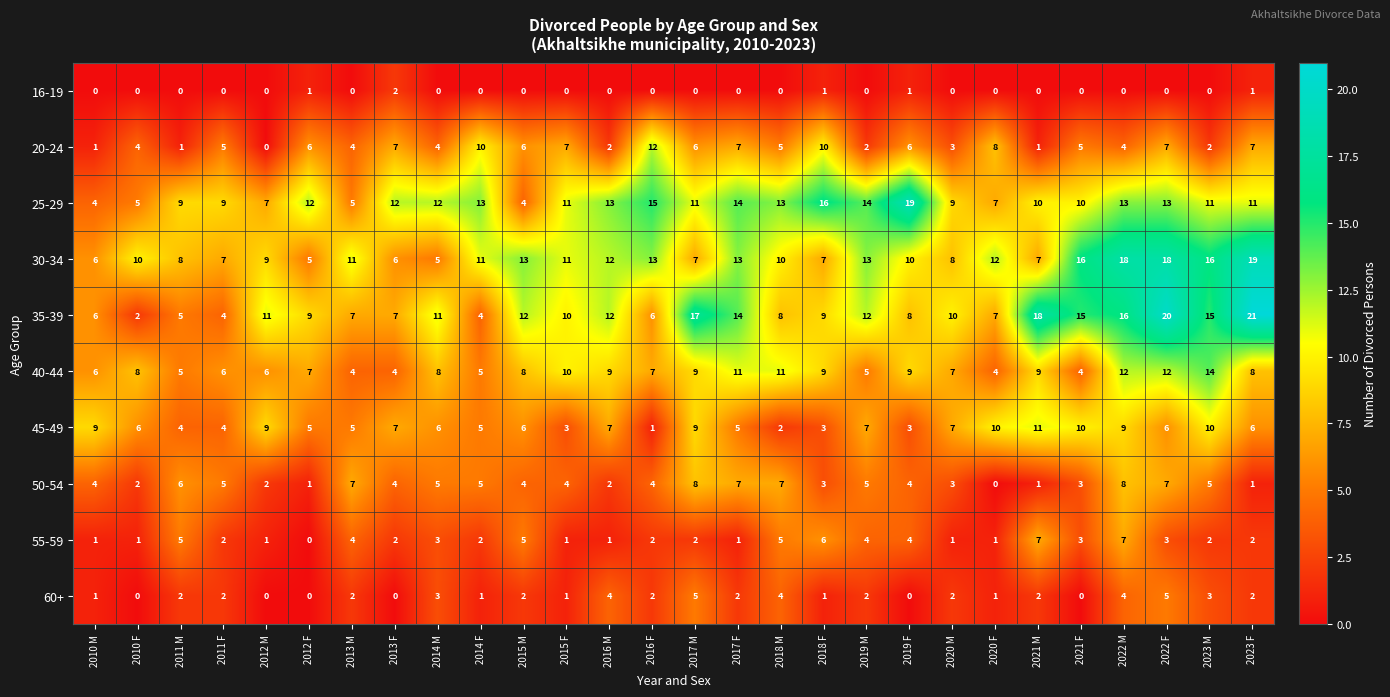

The value of 25-29 at 2010 F is 5. True or false?

True